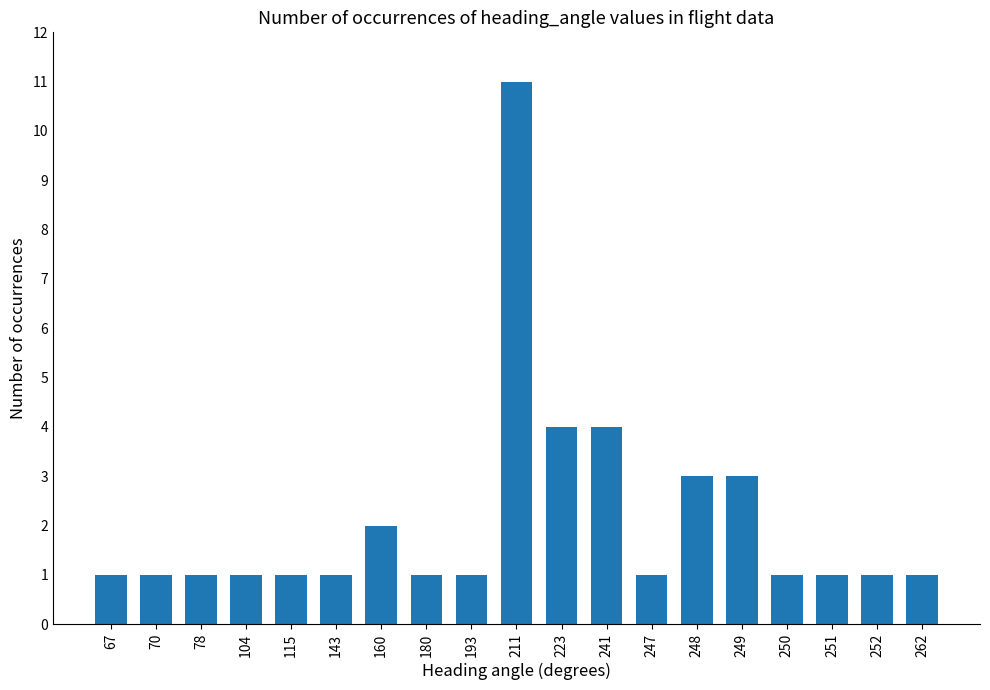

What is the greatest value displayed?

11